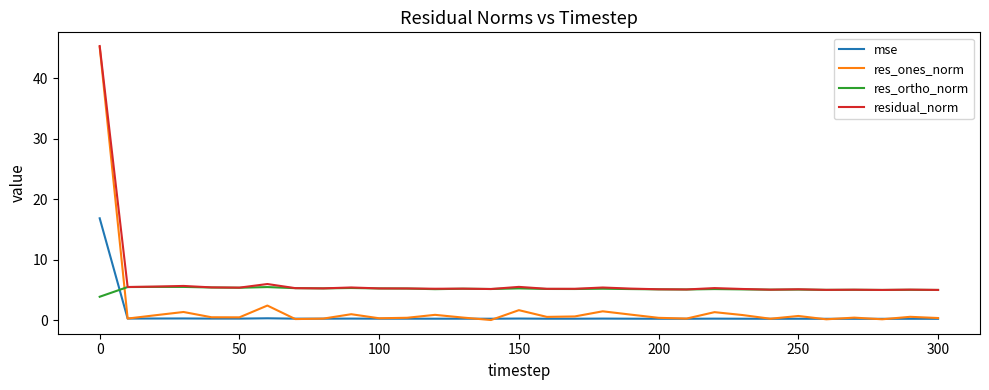

Which series has the largest range (max minus min)?

res_ones_norm